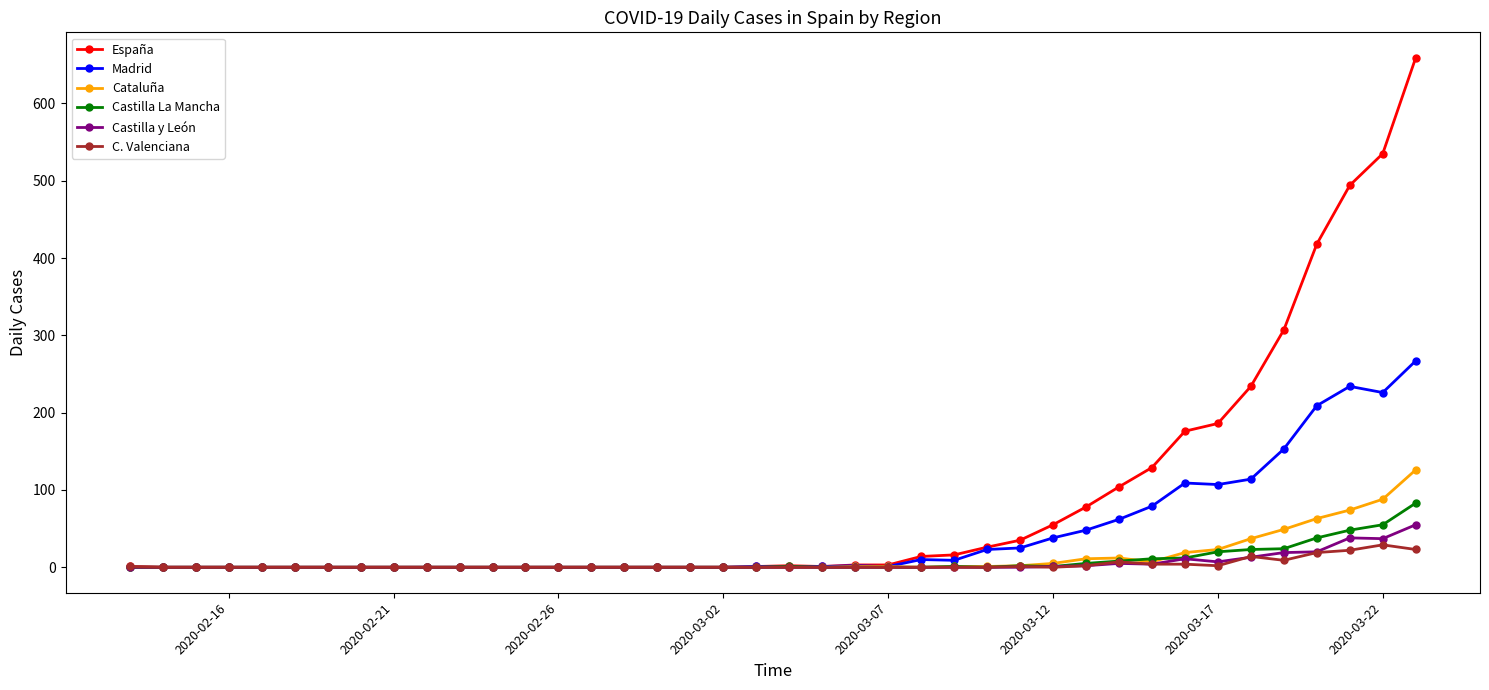

At how many categories does at least one series exceed 347?

4